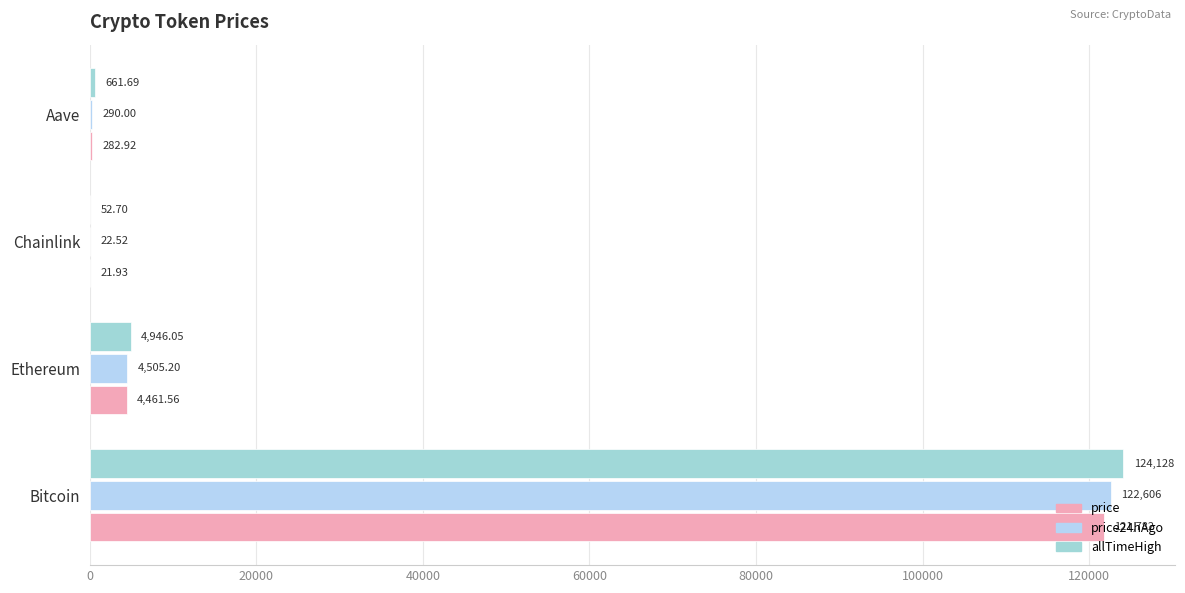

How many data points in allTimeHigh are above 4946?

2